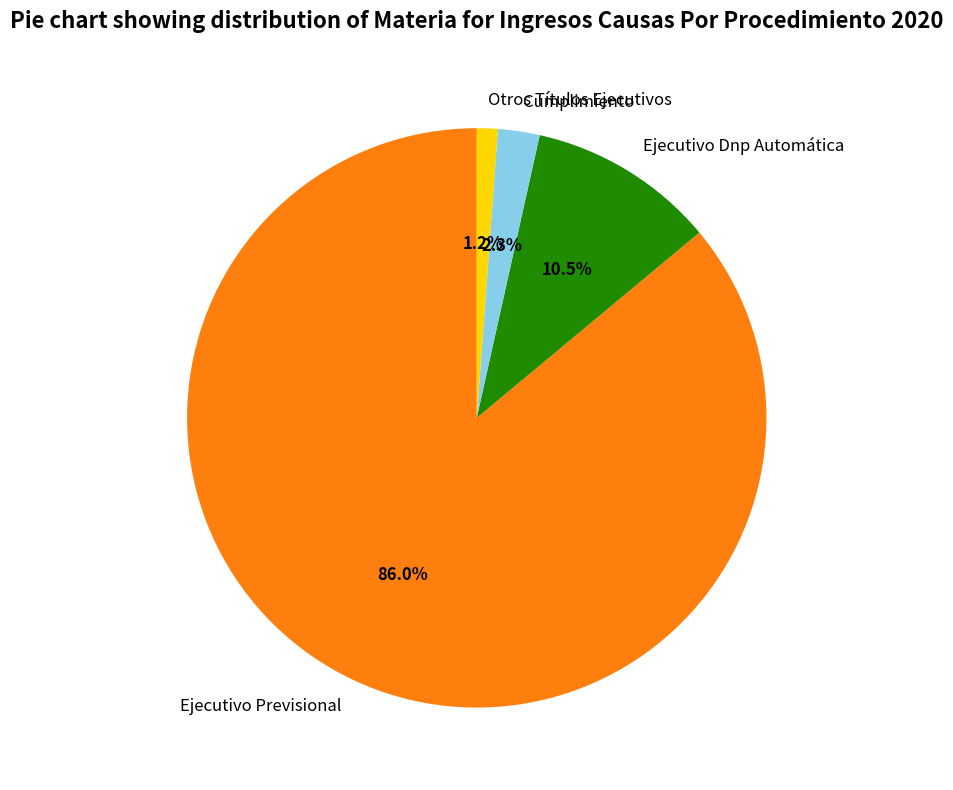

Between Cumplimiento and Ejecutivo Previsional, which is larger?

Ejecutivo Previsional